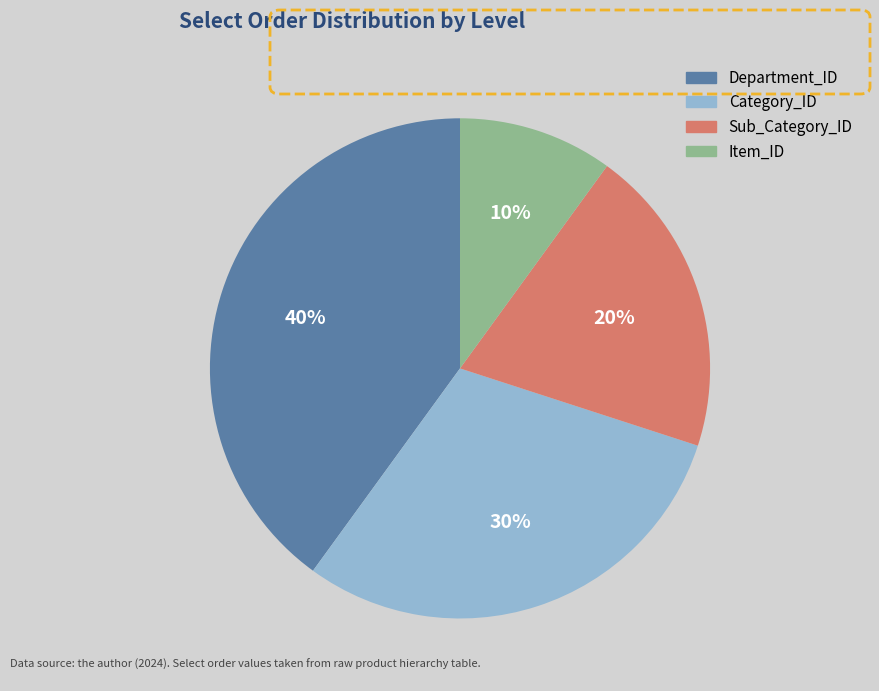

Is Item_ID the majority of the pie?

No